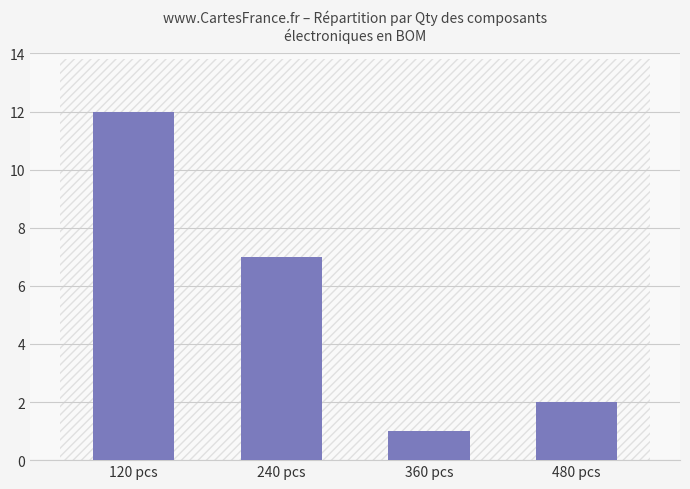

What is the change in value from 360 pcs to 480 pcs?

+1